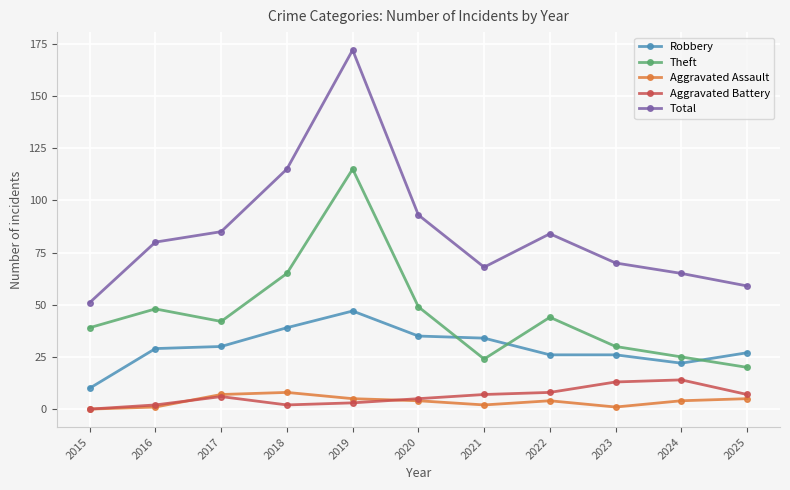

At which category does Total reach its first local valley?

2021